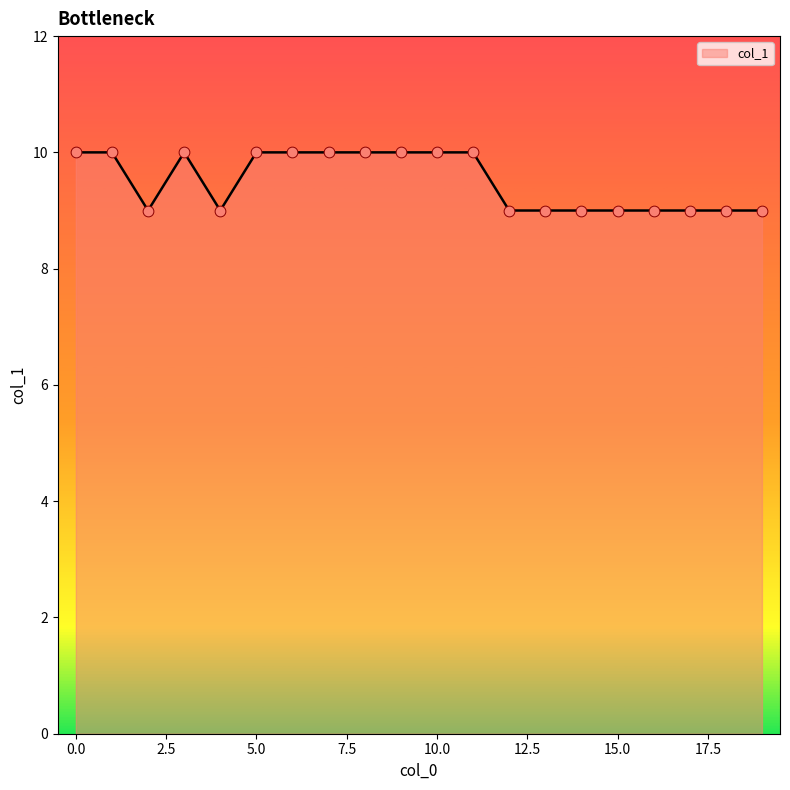

What is the minimum value shown in the chart?

9